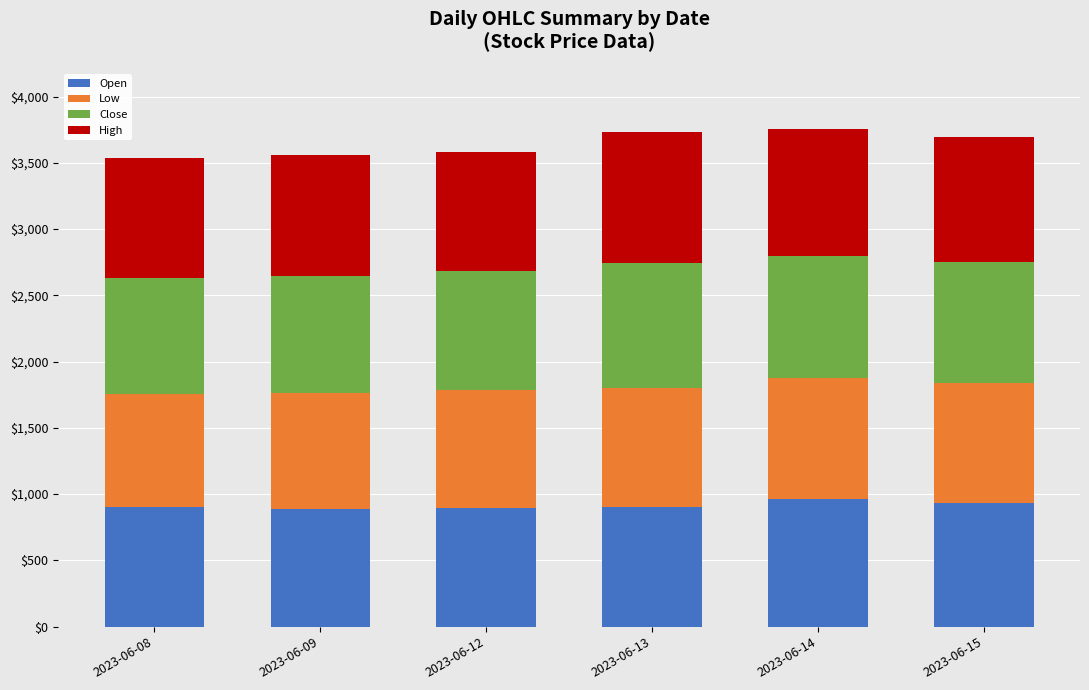

What is the total value across all series at 2023-06-12?

3582.5